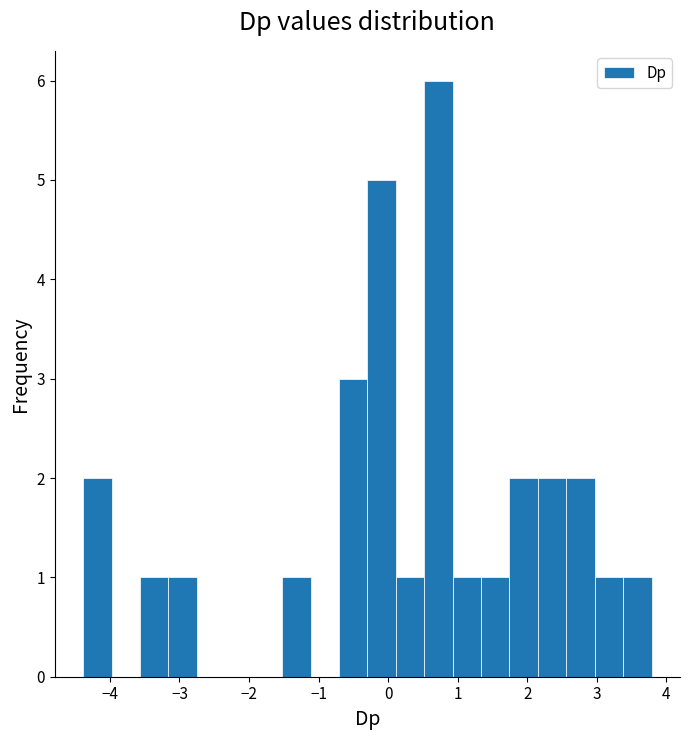

Reading left to right, list every bar in this chart as the range it spans on the x-axis followed by its height. Neither the bar edges nor the heights are printed on the chart, so give them approximately, as read against the axes.

-4.4 to -4.0: 2
-4.0 to -3.6: 0
-3.6 to -3.2: 1
-3.2 to -2.7: 1
-2.7 to -2.3: 0
-2.3 to -1.9: 0
-1.9 to -1.5: 0
-1.5 to -1.1: 1
-1.1 to -0.7: 0
-0.7 to -0.3: 3
-0.3 to 0.1: 5
0.1 to 0.5: 1
0.5 to 0.9: 6
0.9 to 1.3: 1
1.3 to 1.7: 1
1.7 to 2.2: 2
2.2 to 2.6: 2
2.6 to 3.0: 2
3.0 to 3.4: 1
3.4 to 3.8: 1